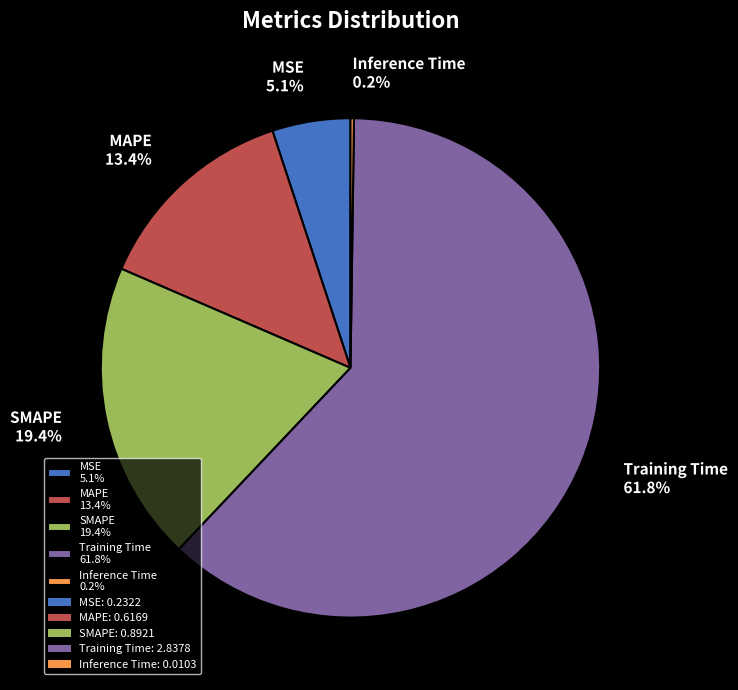

Combined, what portion of the pie is MSE 5.1% and MAPE 13.4%?

18.5%